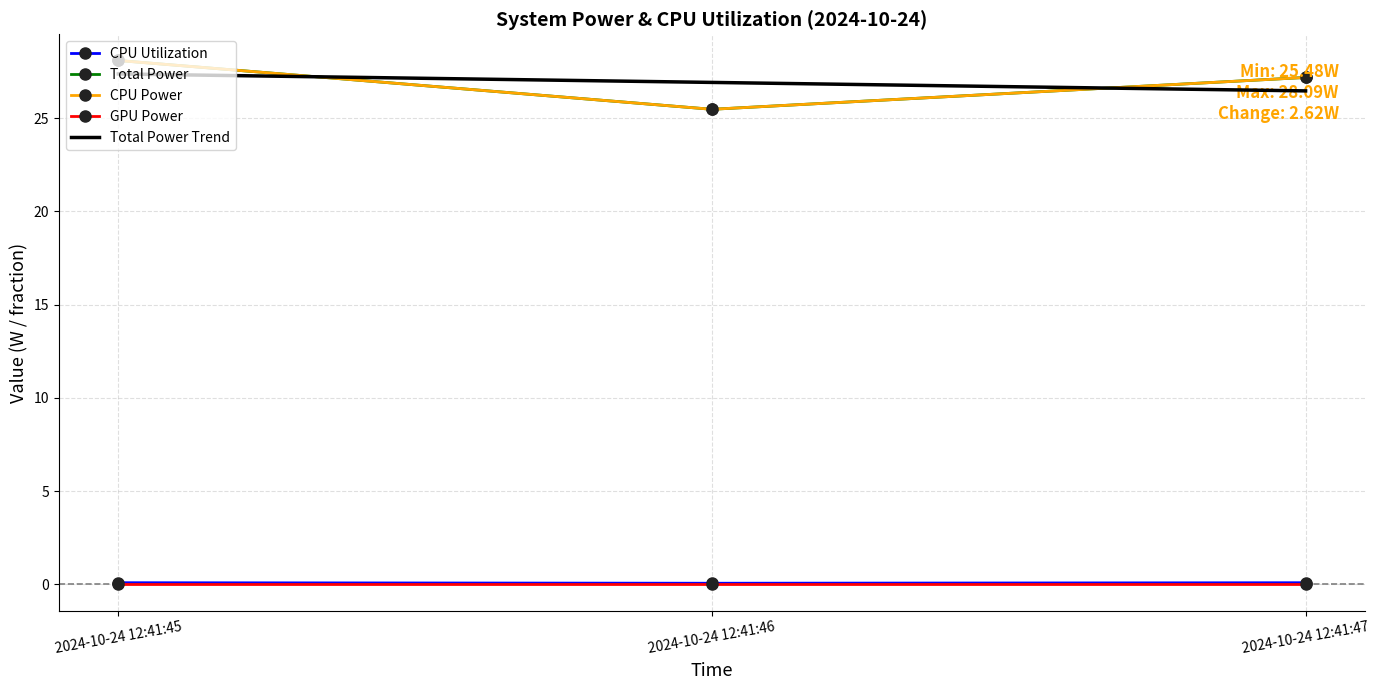

Reading left to right, extract all data points from this chart.

CPU Utilization: 2024-10-24 12:41:45=0.1	2024-10-24 12:41:46=0.1	2024-10-24 12:41:47=0.1
Total Power: 2024-10-24 12:41:45=28.1	2024-10-24 12:41:46=25.5	2024-10-24 12:41:47=27.2
CPU Power: 2024-10-24 12:41:45=28.1	2024-10-24 12:41:46=25.5	2024-10-24 12:41:47=27.2
GPU Power: 2024-10-24 12:41:45=0.0	2024-10-24 12:41:46=0.0	2024-10-24 12:41:47=0.0
Total Power Trend: 2024-10-24 12:41:45=27.4	2024-10-24 12:41:46=26.9	2024-10-24 12:41:47=26.5